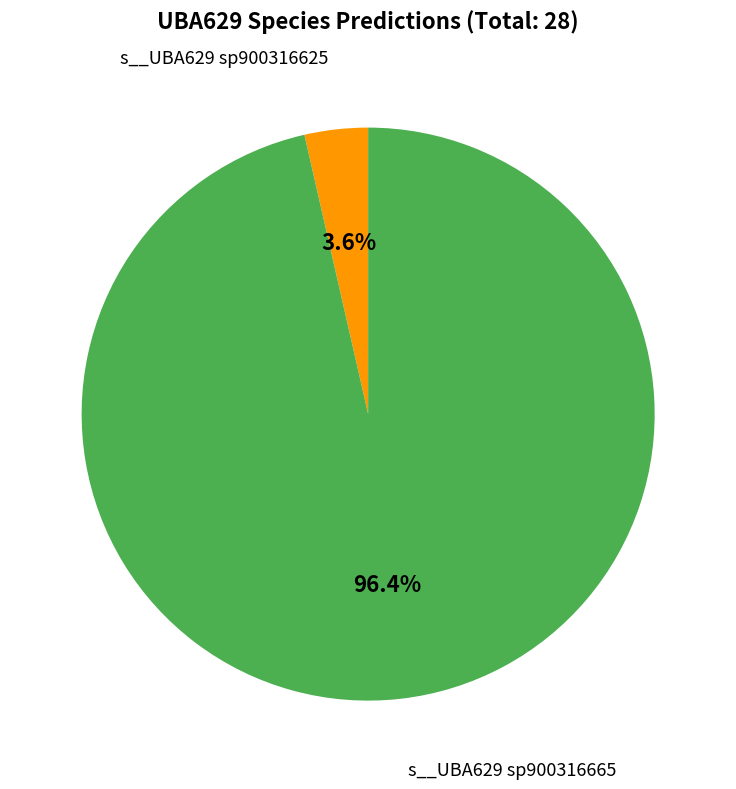

What percentage is NOT represented by s__UBA629 sp900316625?

96.4%